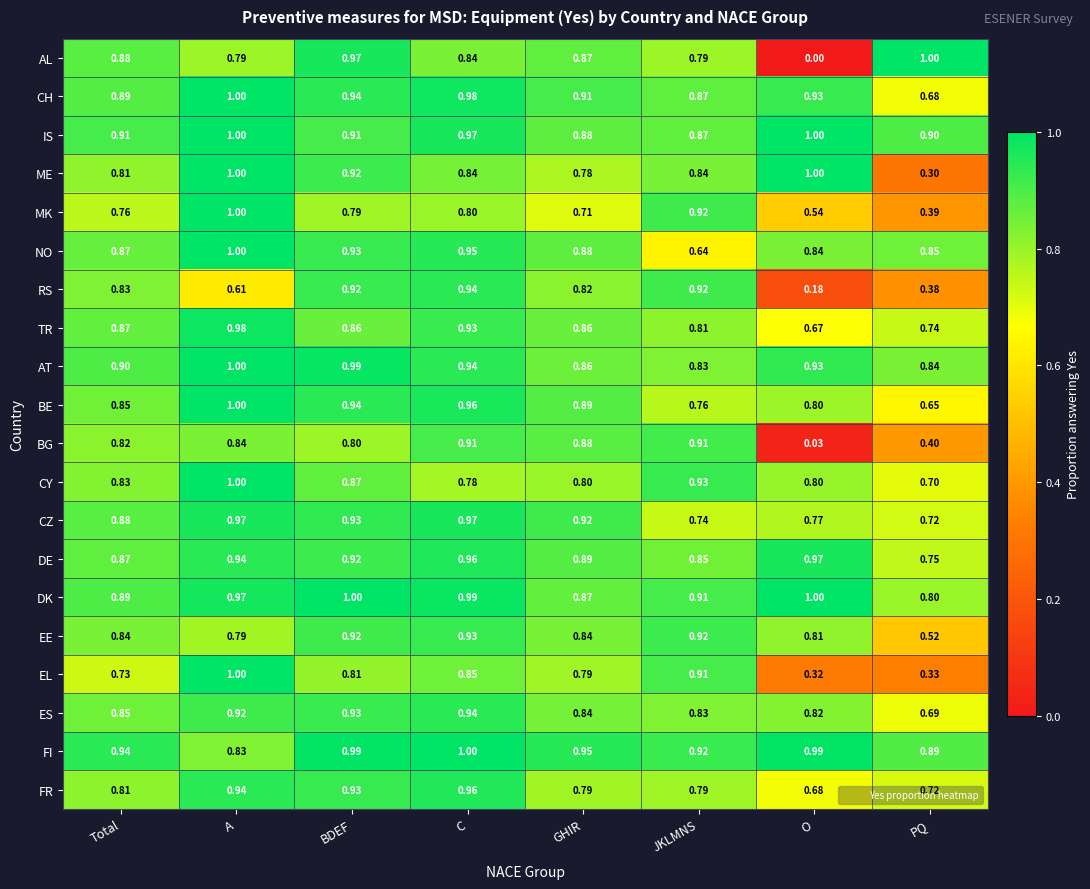

At which label does FI reach its peak?

C